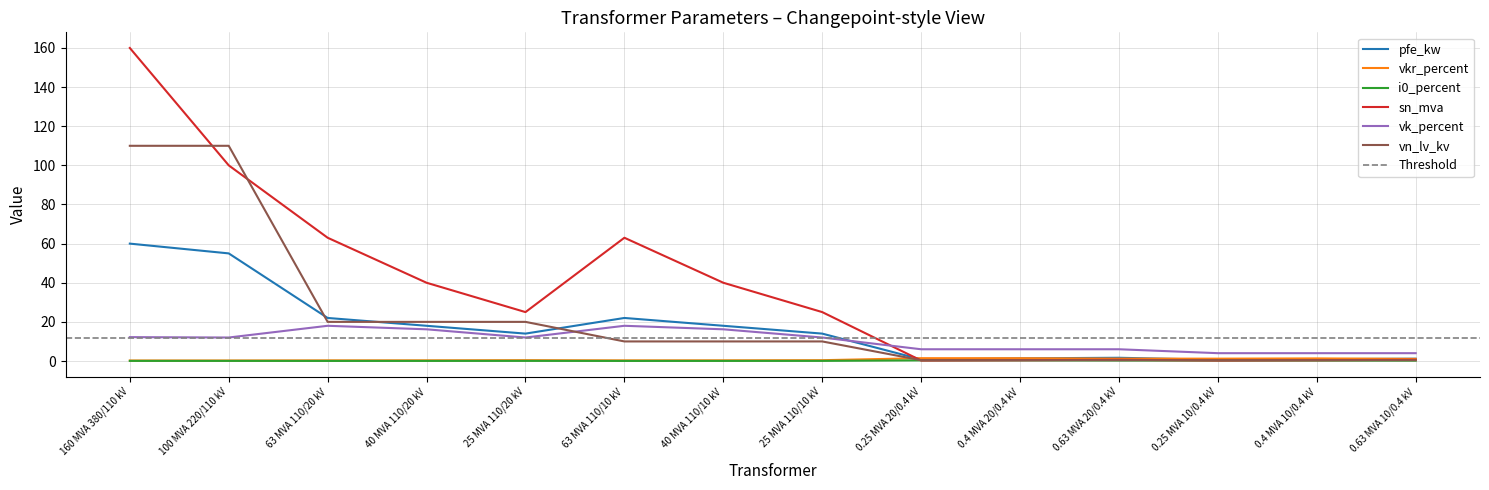

Between which two adjacent categories do pfe_kw and vkr_percent first intersect?

25 MVA 110/10 kV and 0.25 MVA 20/0.4 kV